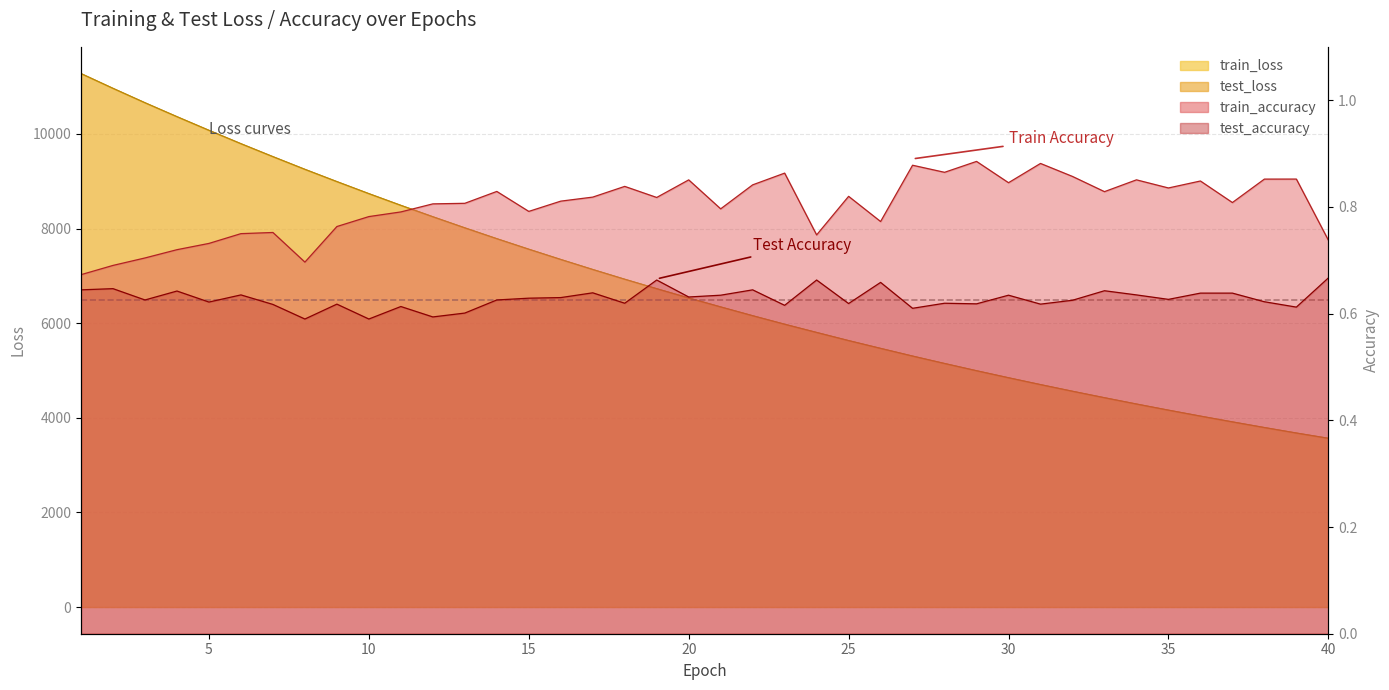

How many lines are shown in the chart?

4